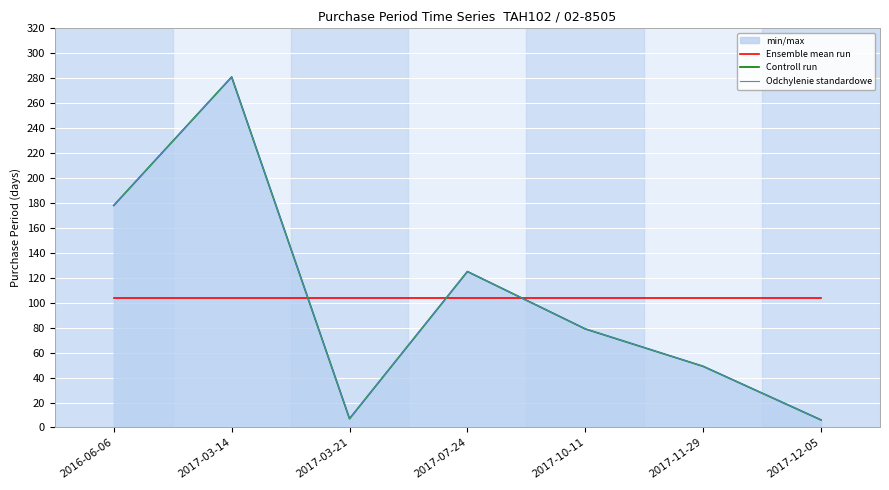

How many lines are shown in the chart?

3